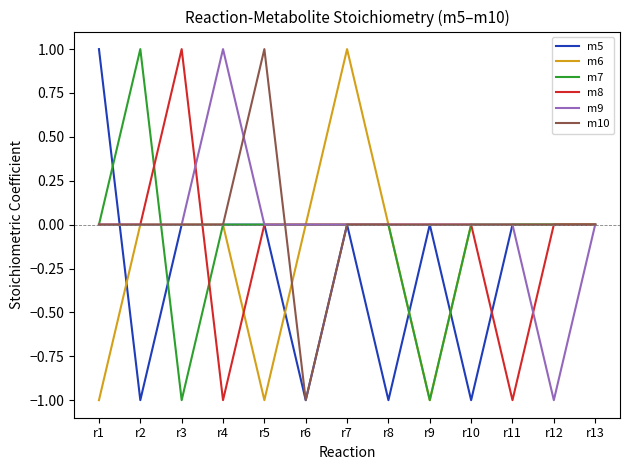

Which category has the highest value in the m9 series?

r4